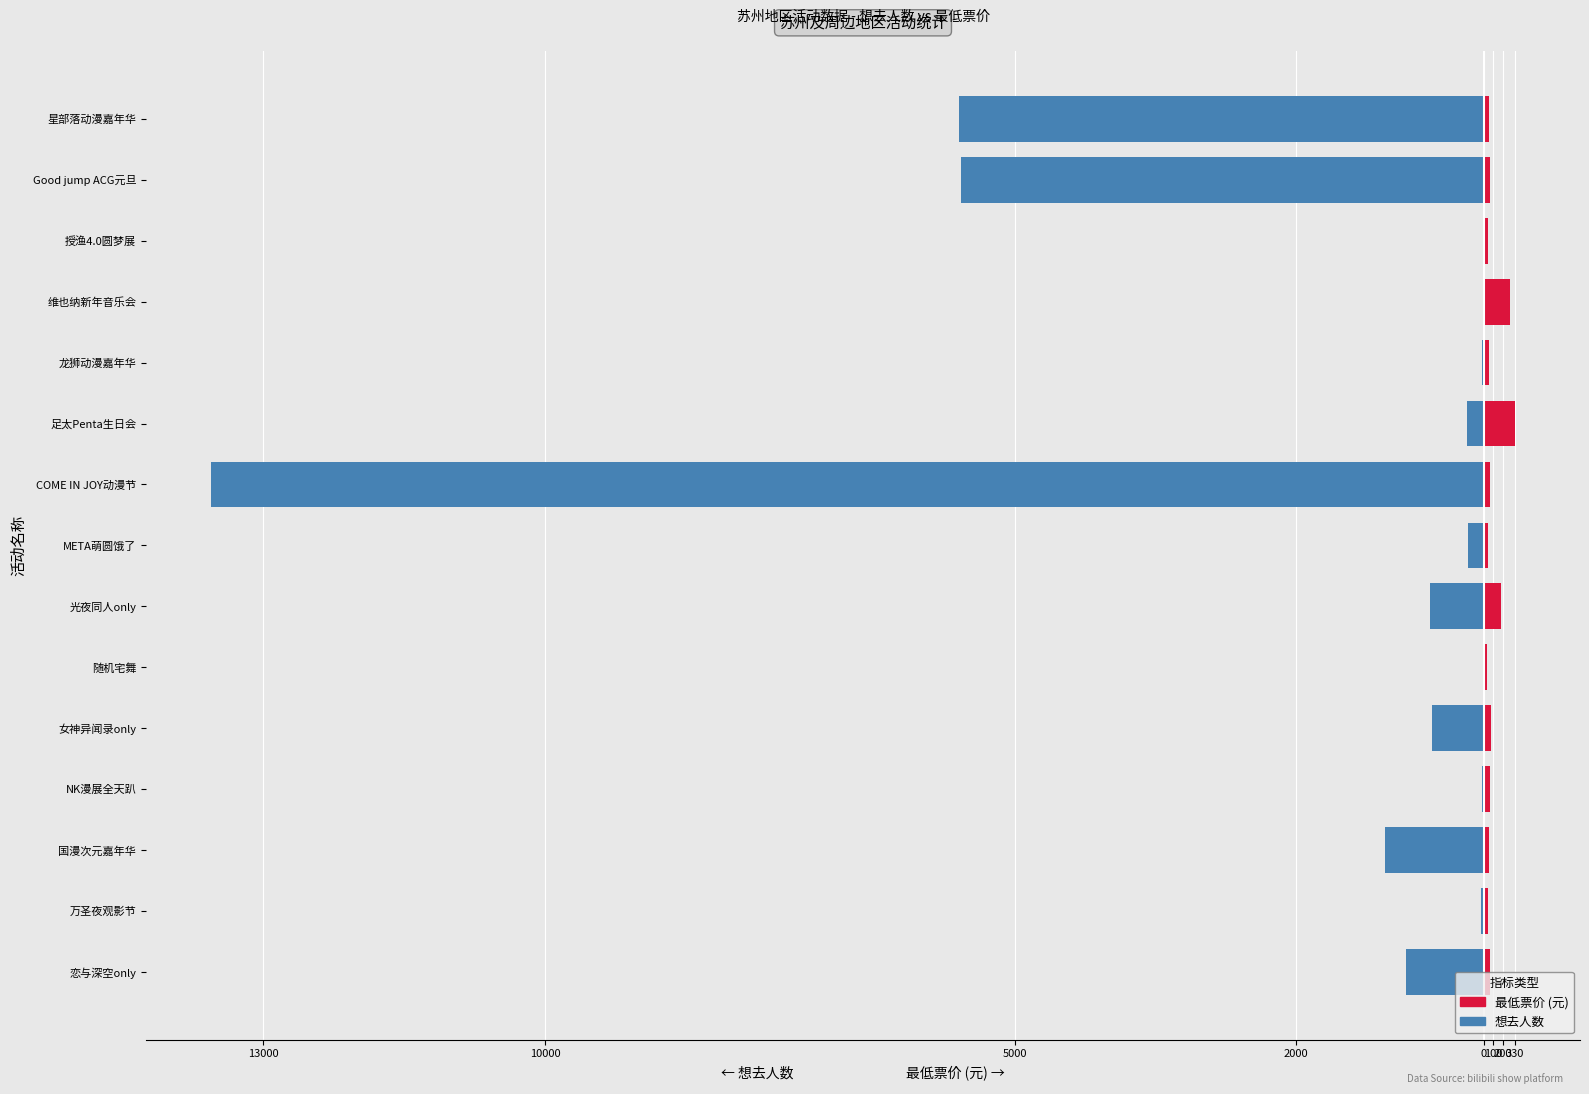

Is it true that 最低票价 (元) equals 113.5 at 恋与深空only?

False